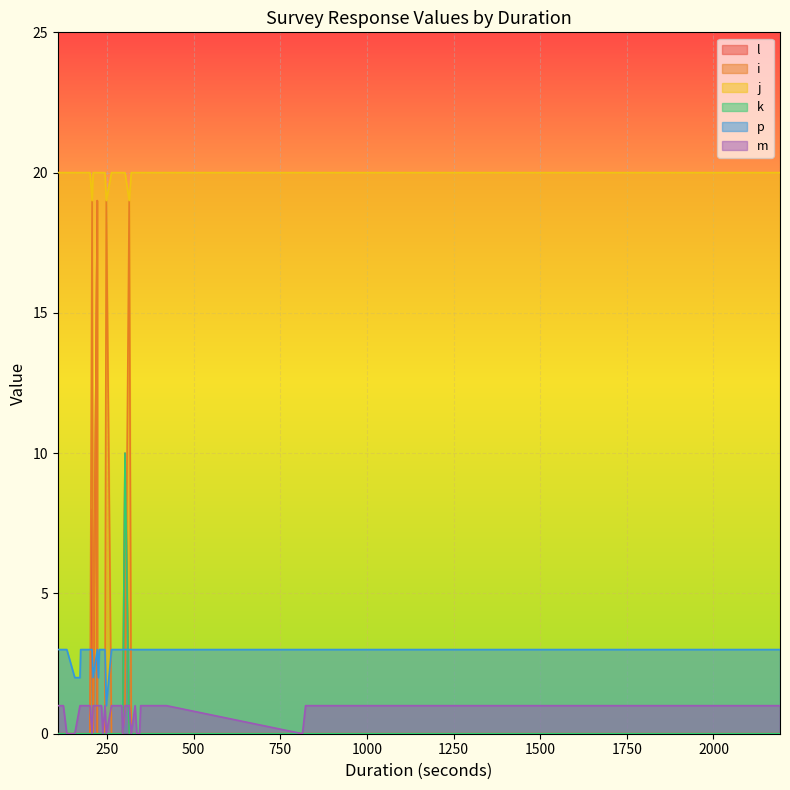

How many interior local valleys does the j series have?

3